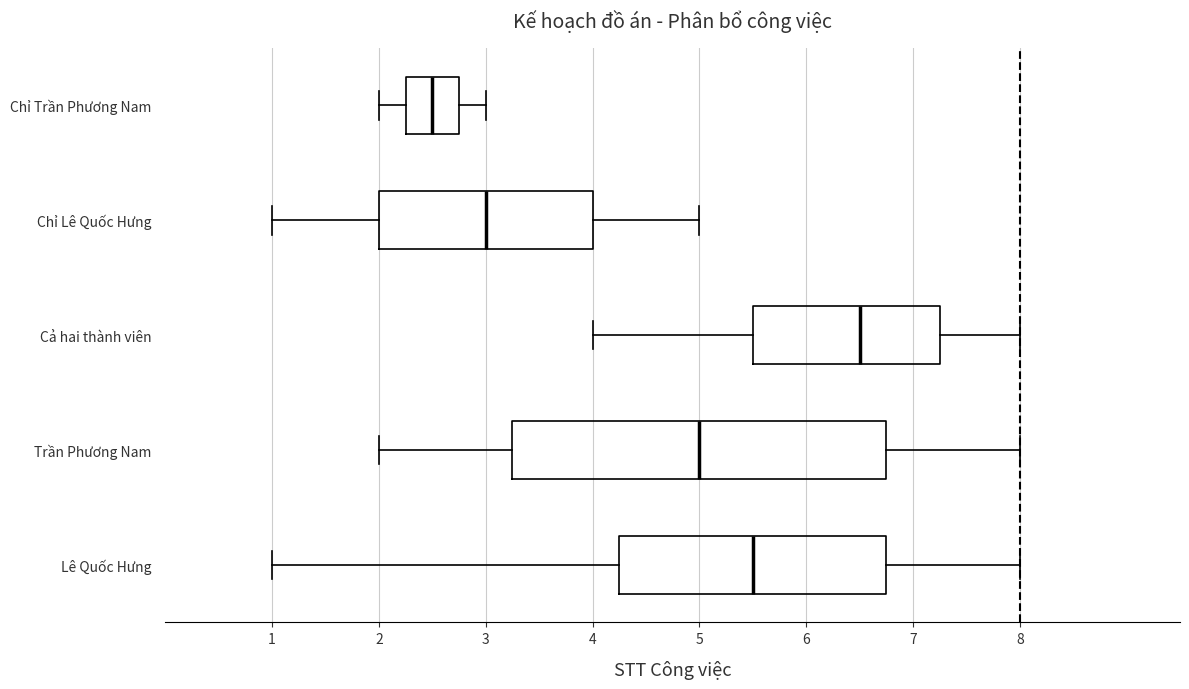

Which box's median line is the furthest to the left?

Chỉ Trần Phương Nam